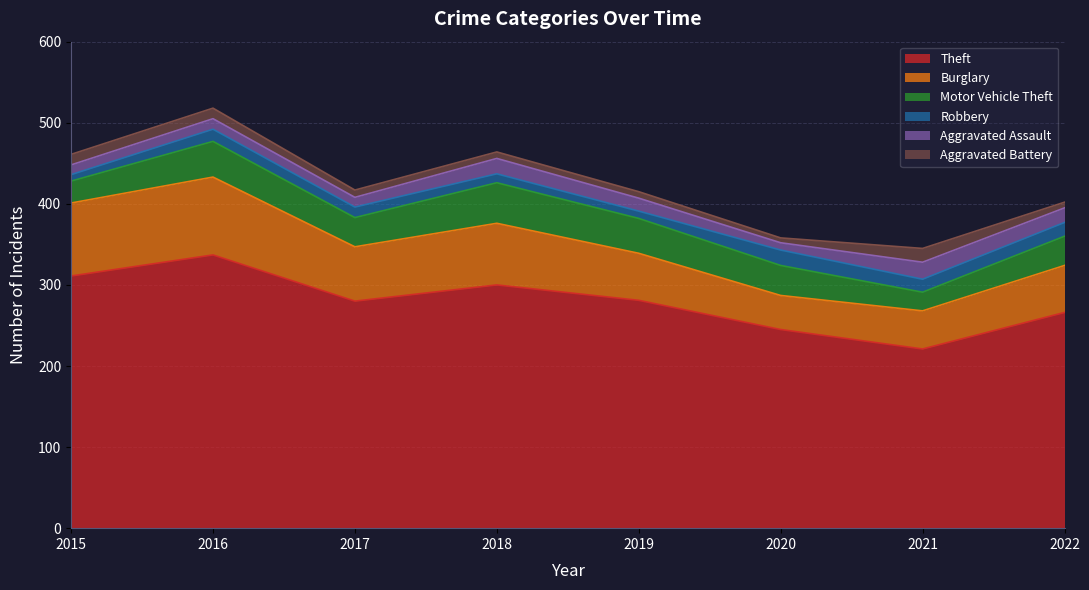

Rank the categories by Theft value from lowest to highest.

2021, 2020, 2022, 2017, 2019, 2018, 2015, 2016